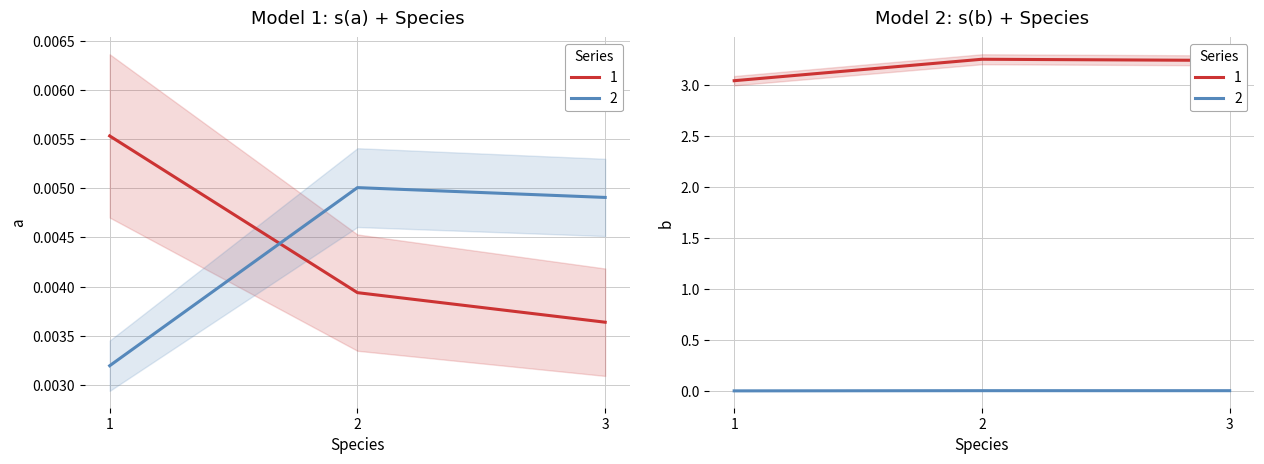

The a series shows 0.0 at 1. True or false?

False